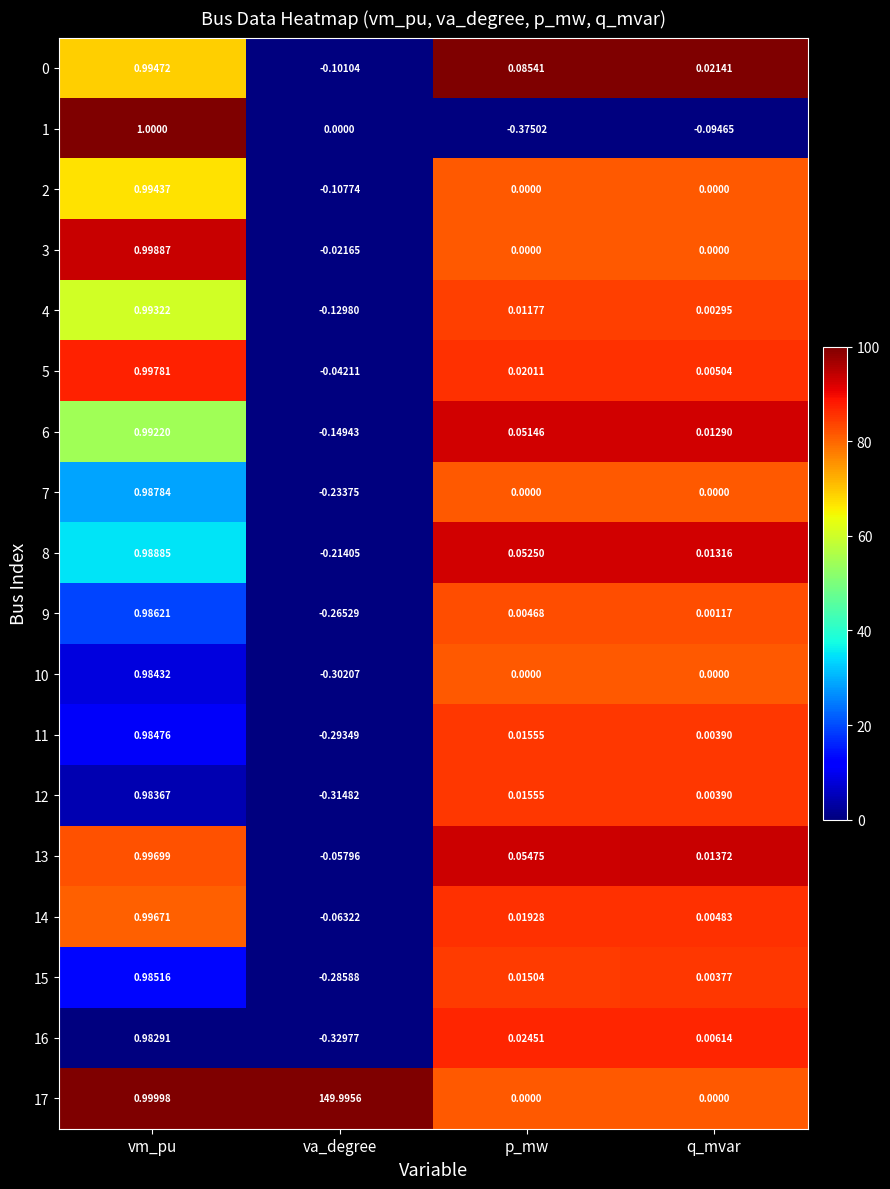

How many series are shown in this chart?

18